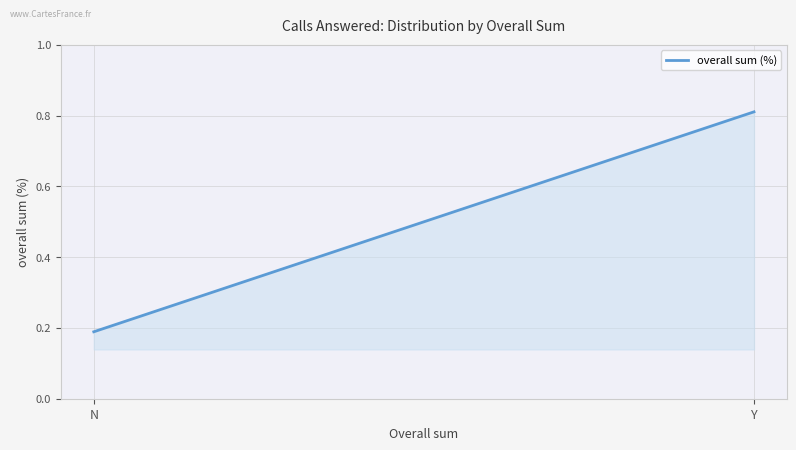

What is the maximum value shown in the chart?

0.8